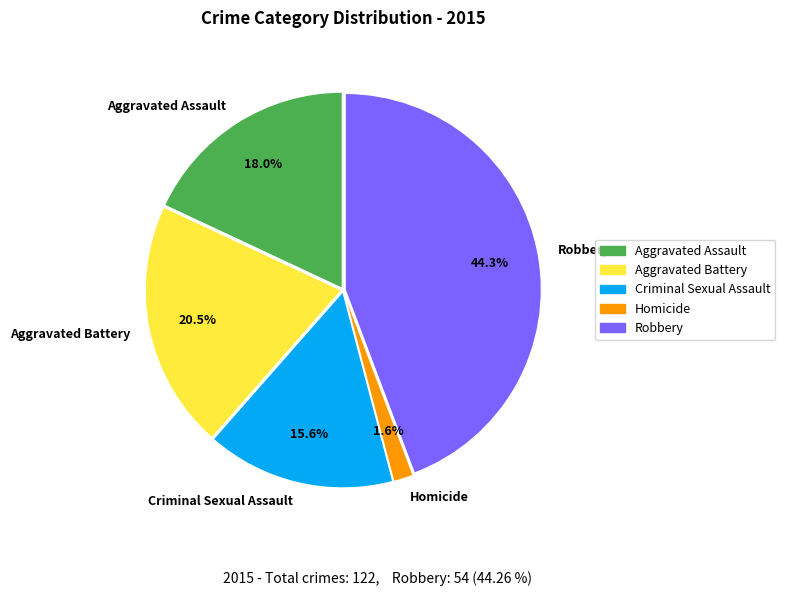

To the nearest percent, what portion does Aggravated Assault represent?

18%